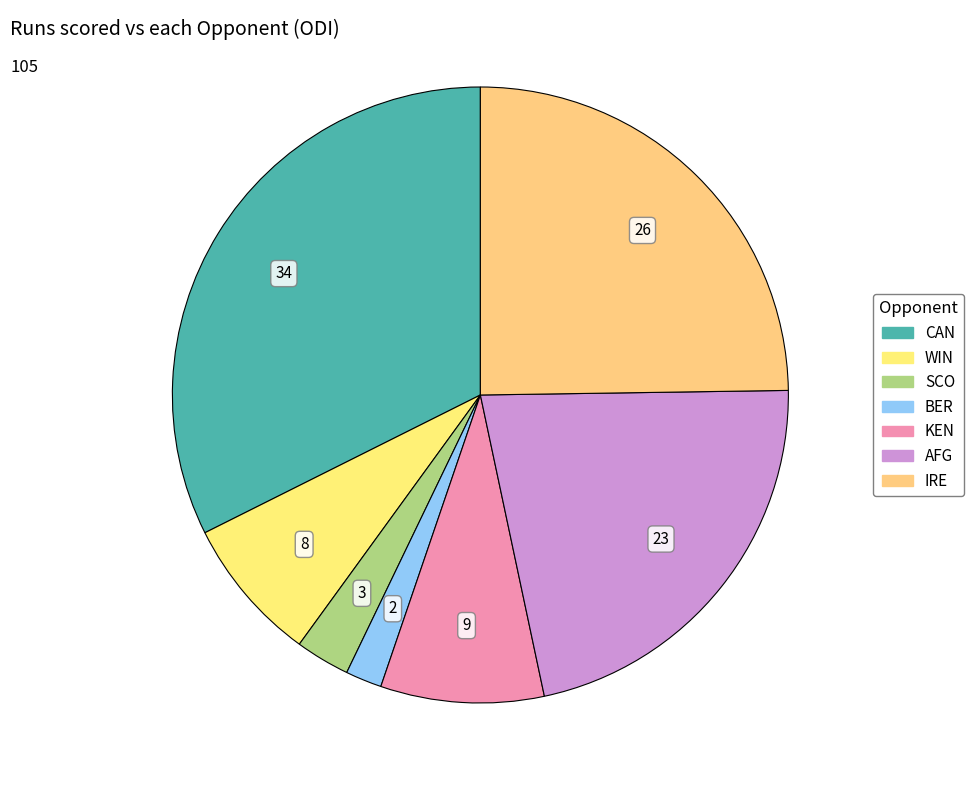

How many segments does this pie chart have?

7